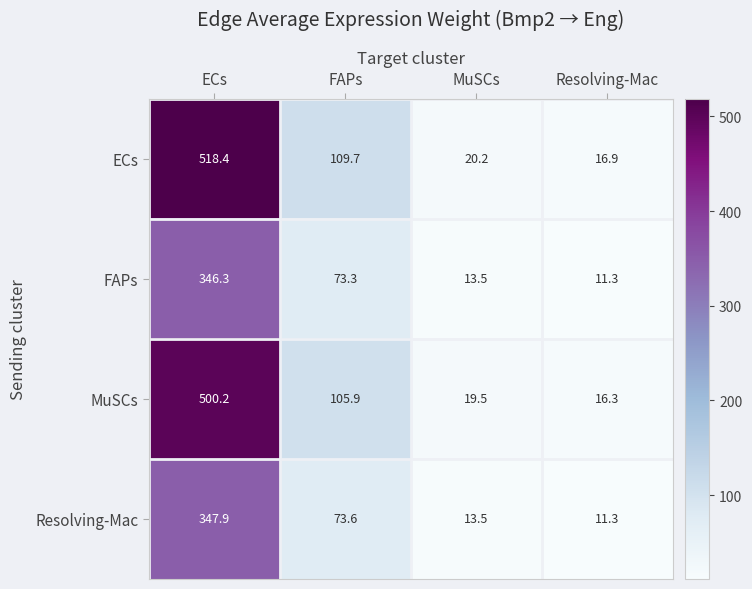

What is the difference between the maximum and minimum values in the FAPs series?

335.0